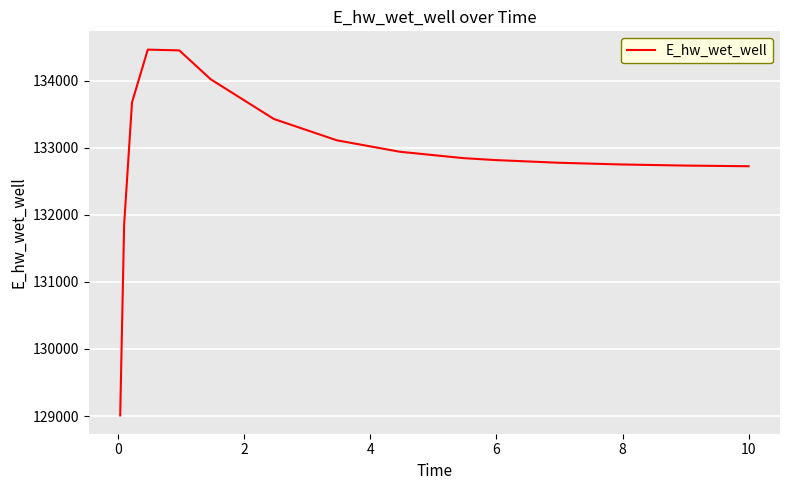

What is the difference between the maximum and minimum values?

5453.5